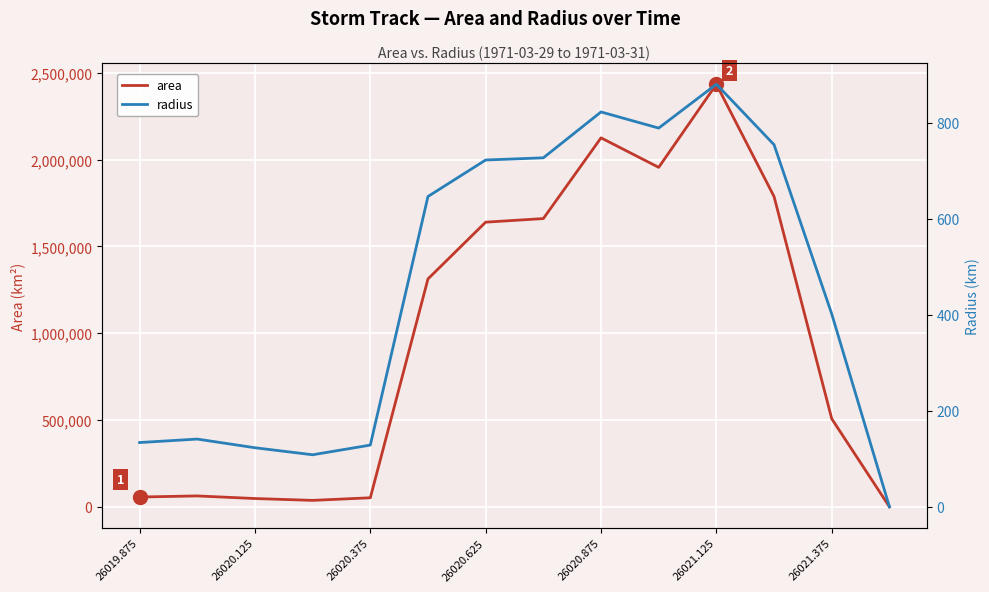

What is the maximum value for area?

2433750